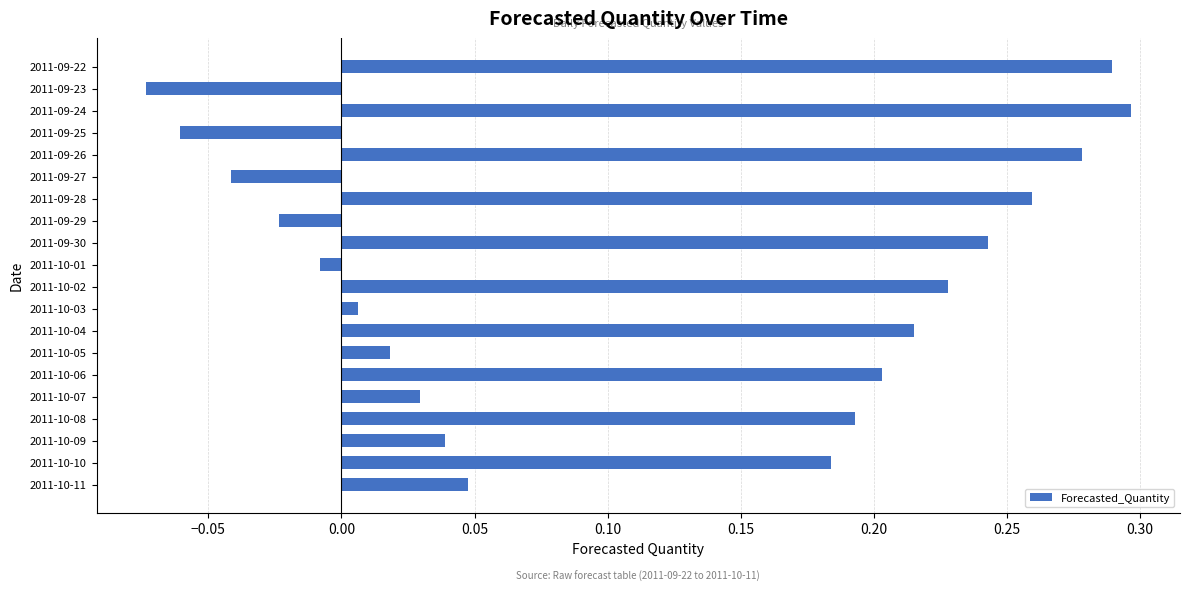

How many data points are less than 0?

5